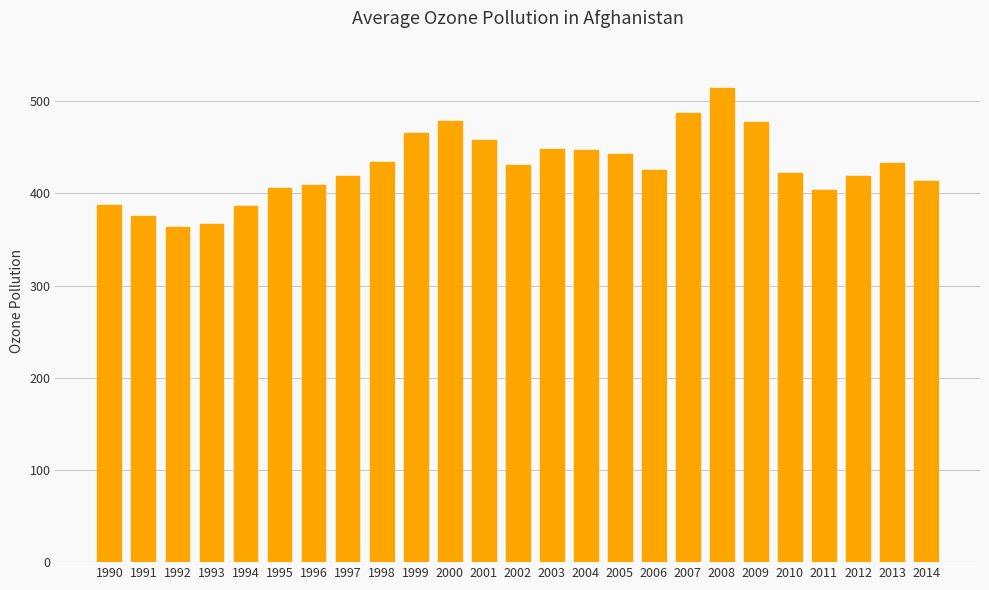

The value at 2006 is 425.6. True or false?

True